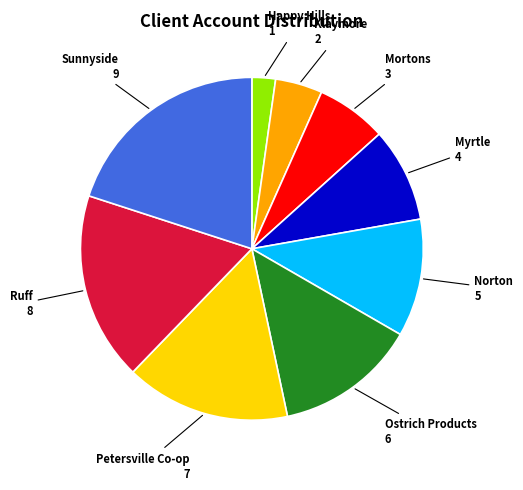

Does any single category account for the majority?

No